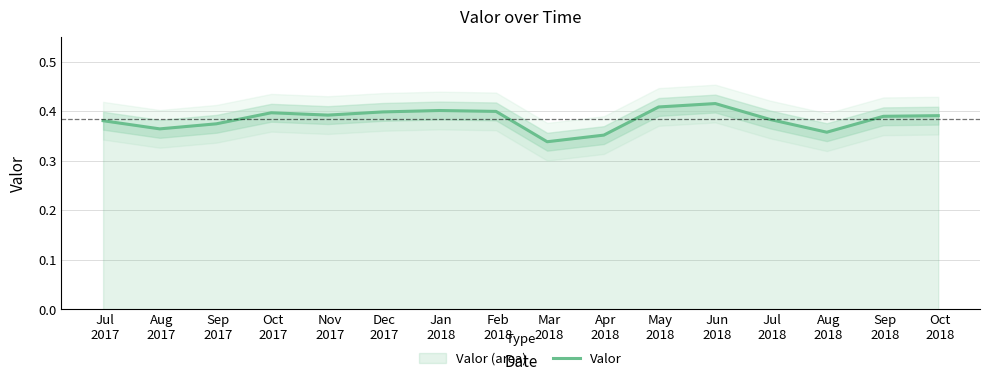

Count the values in the range 0 to 1.

16